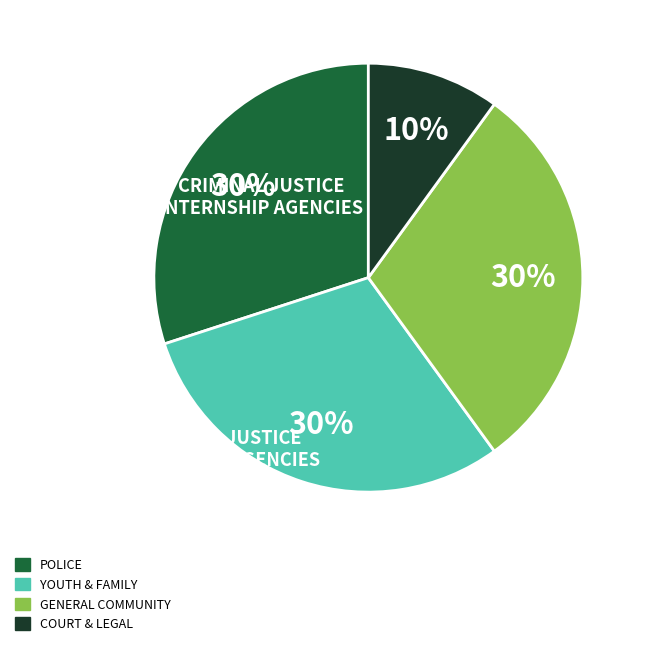

To the nearest percent, what portion does YOUTH & FAMILY represent?

30%